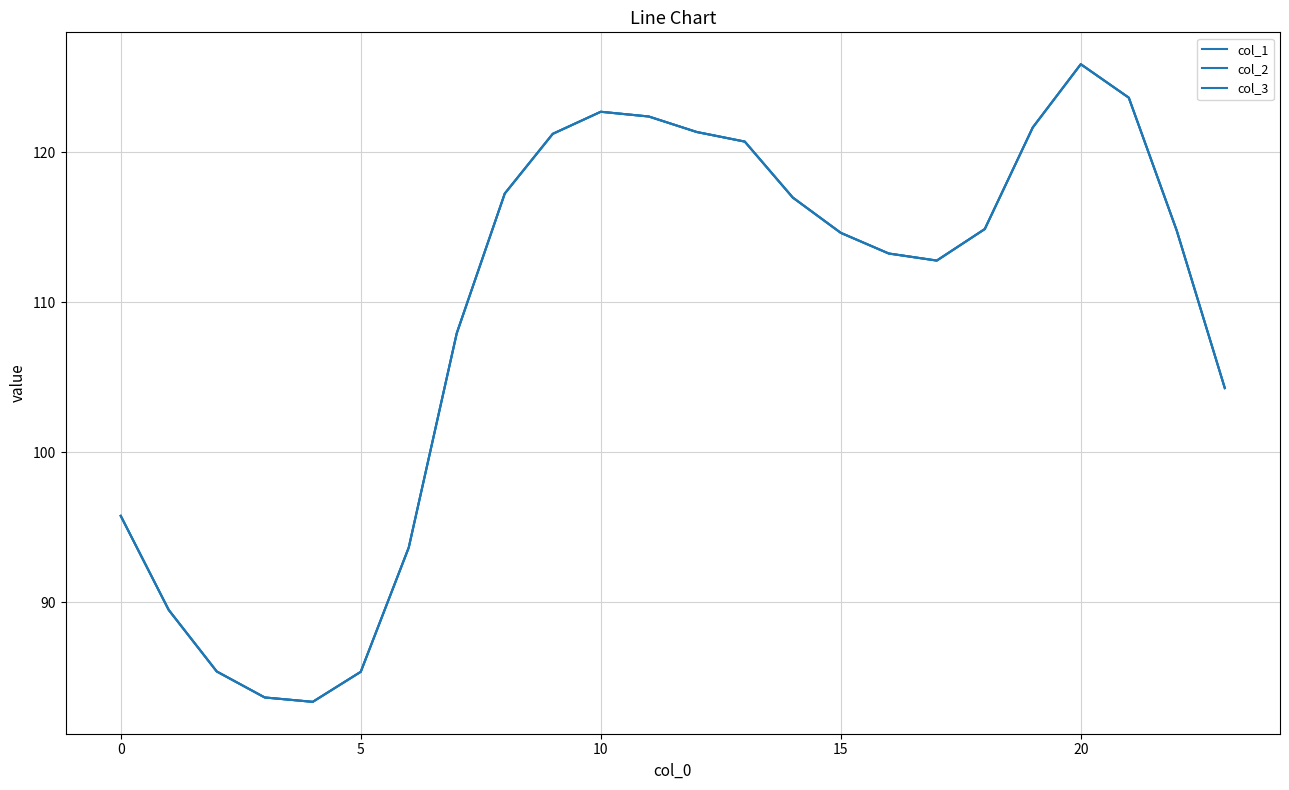

Is this an area chart (filled region under the line)?

No